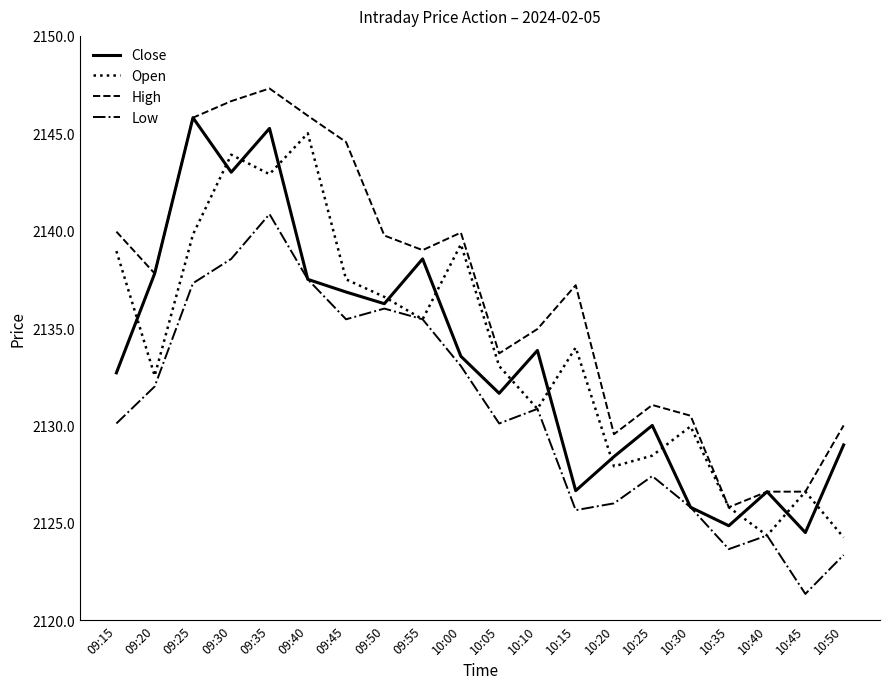

Does the chart have visible grid lines?

No